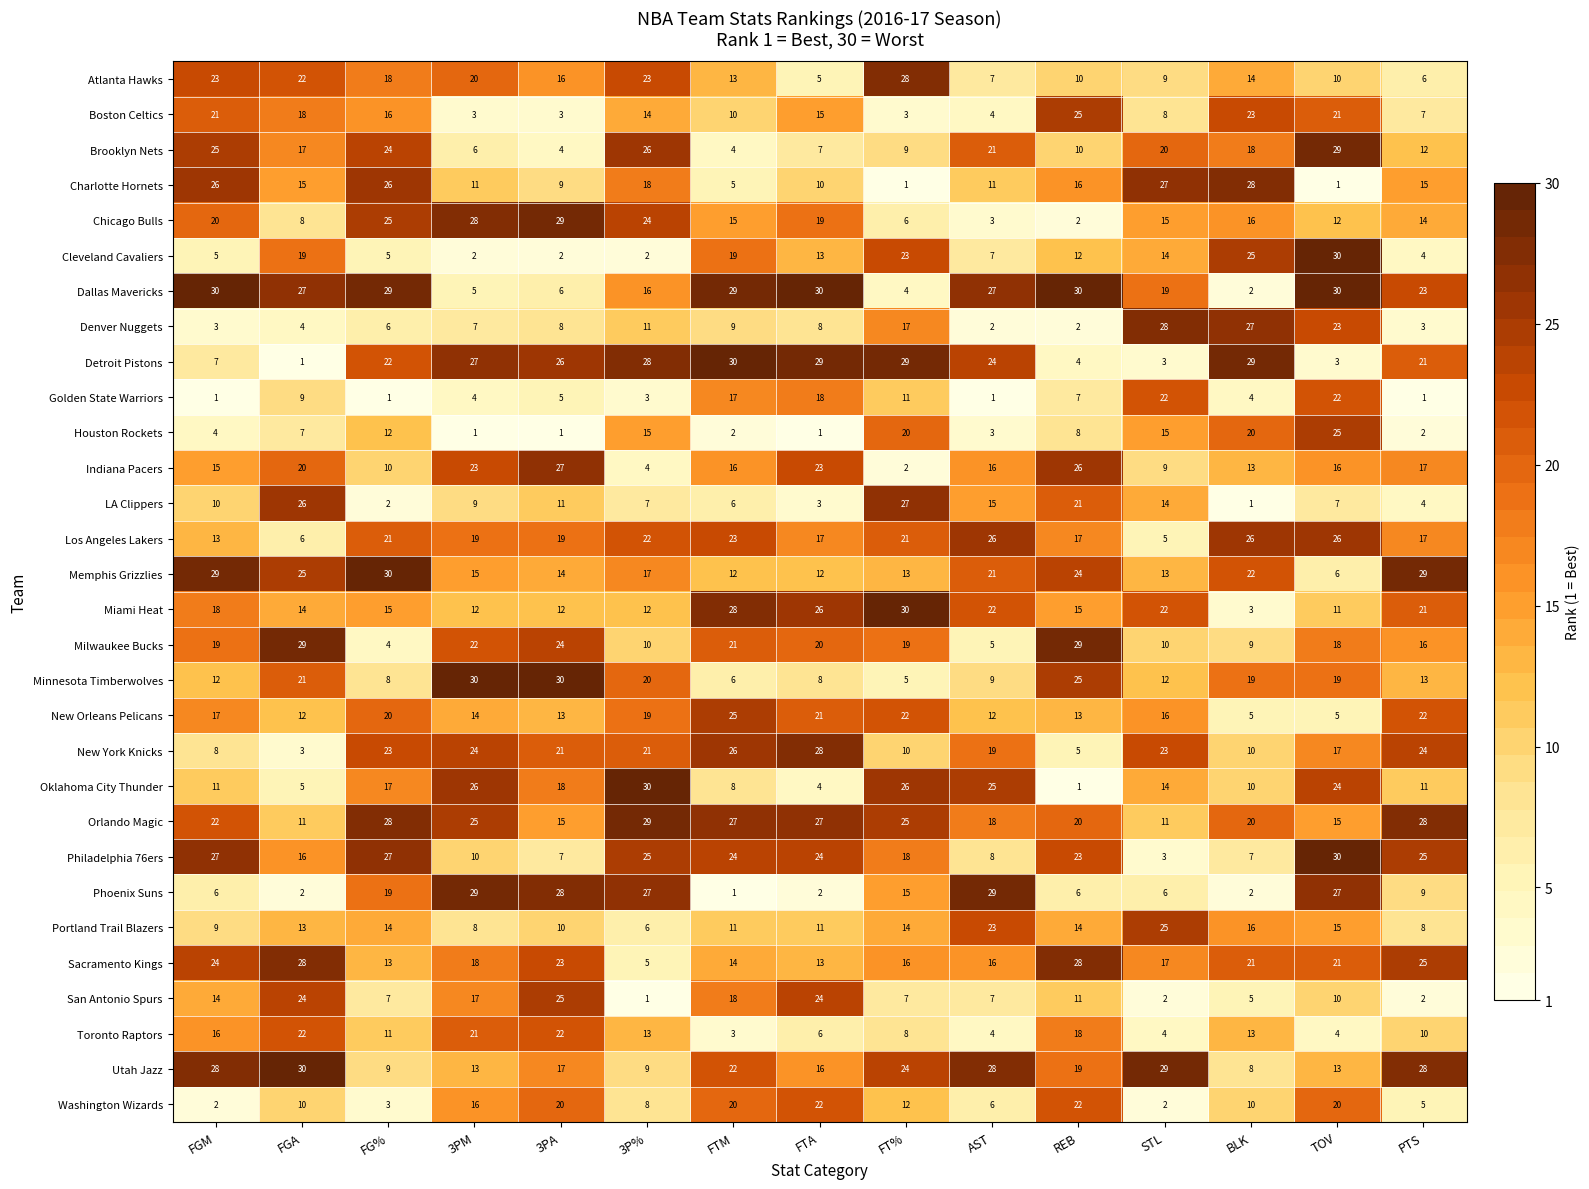

What is the difference between the Phoenix Suns values at 3PM and BLK?

27